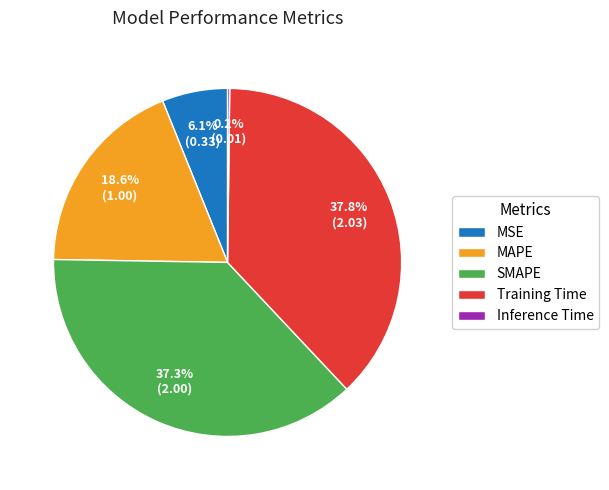

Is it true that SMAPE is 32% of the pie?

False